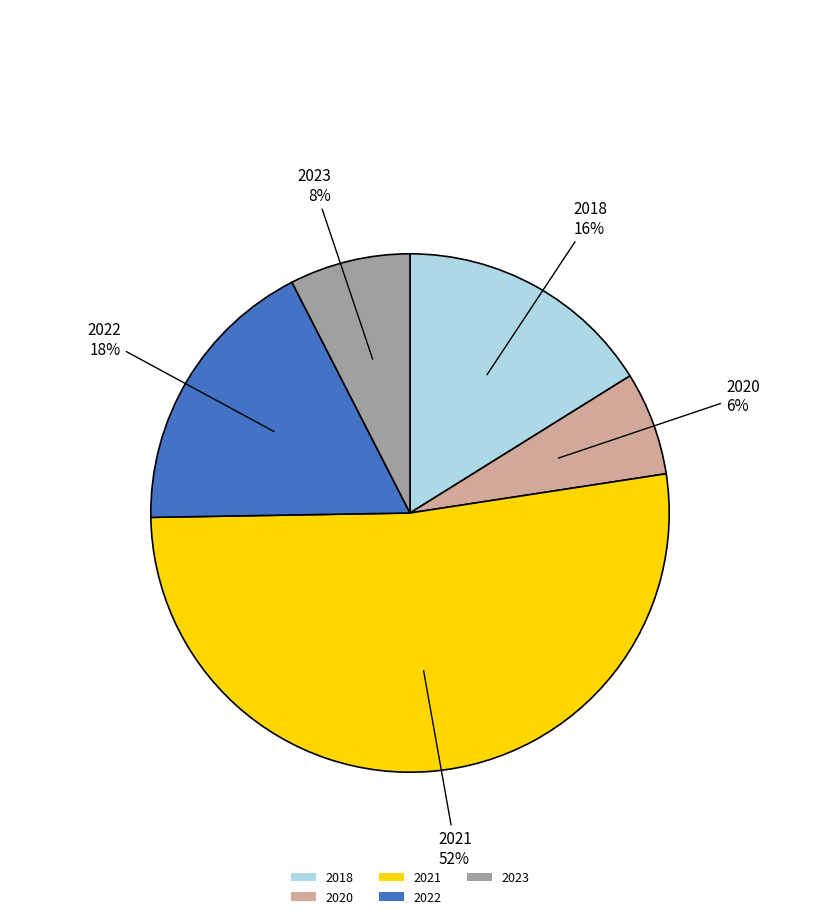

What is the smallest slice in the pie chart?

2020